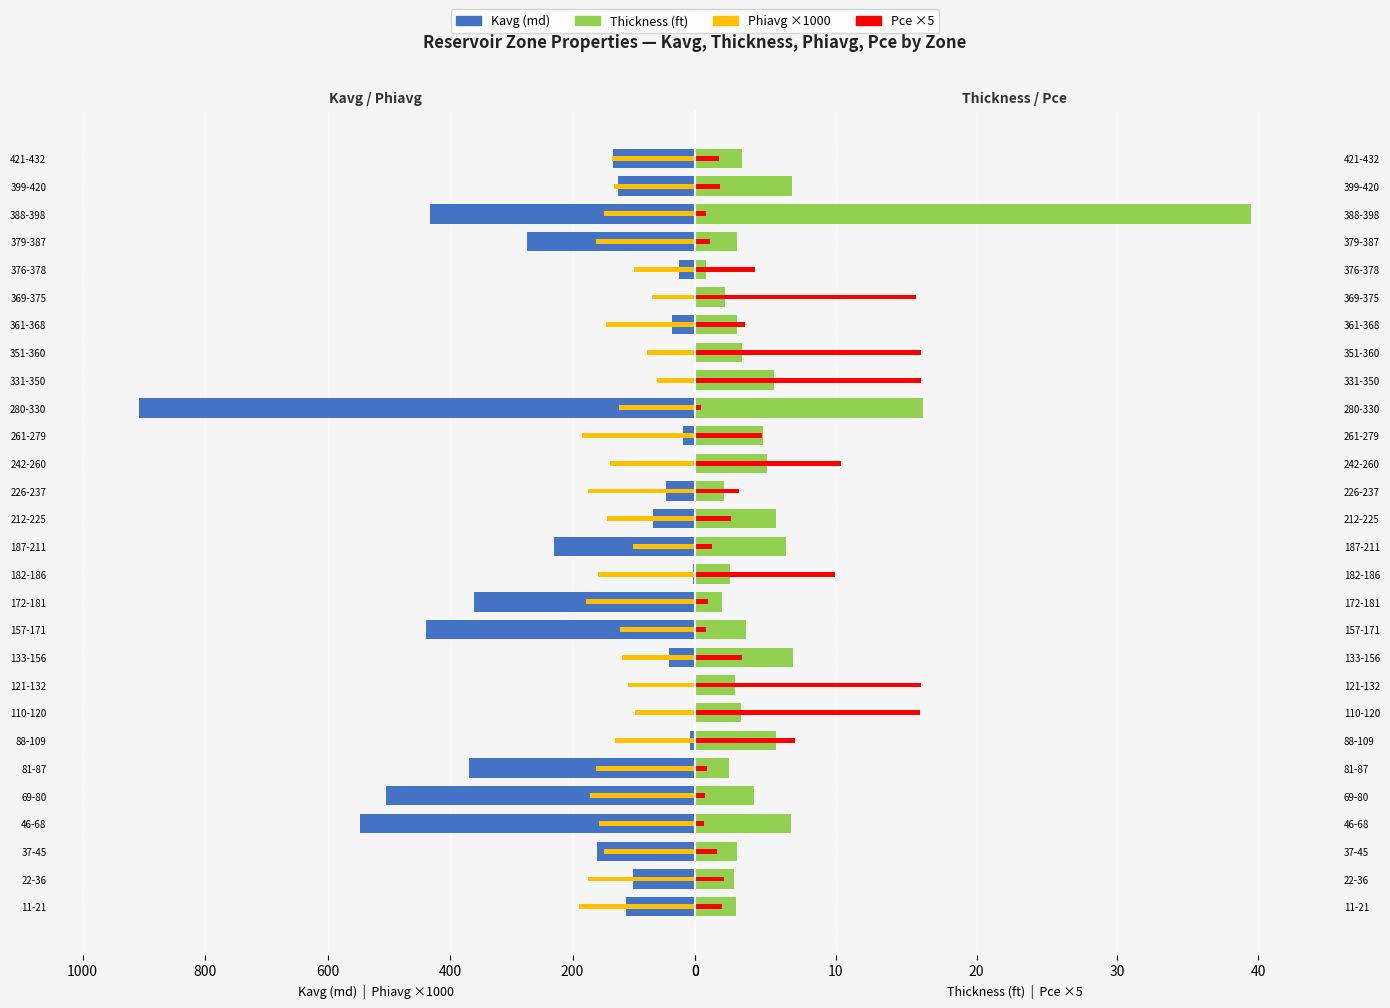

How many series are shown in this chart?

4